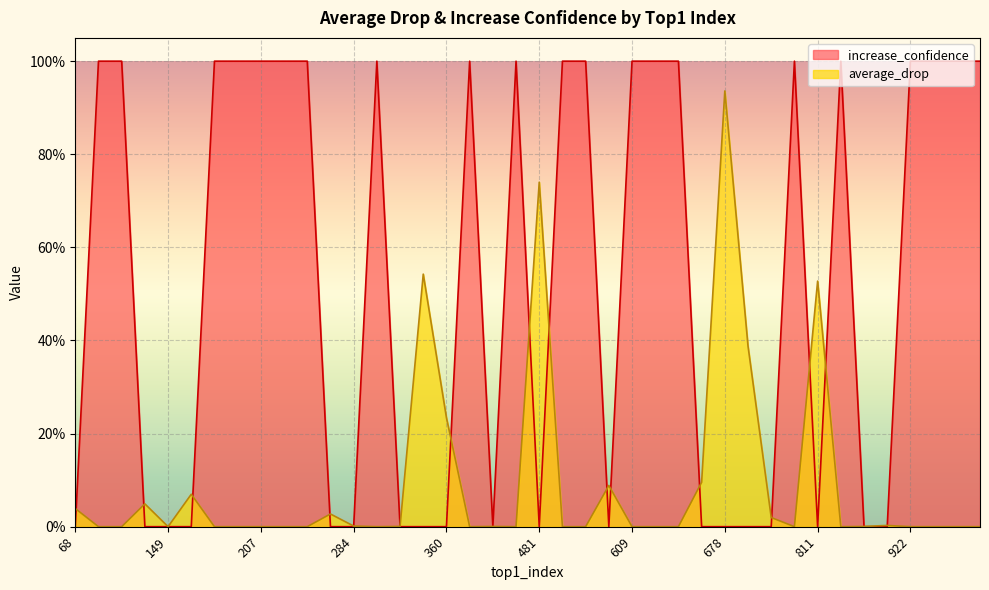

What is the greatest value displayed?

100.0